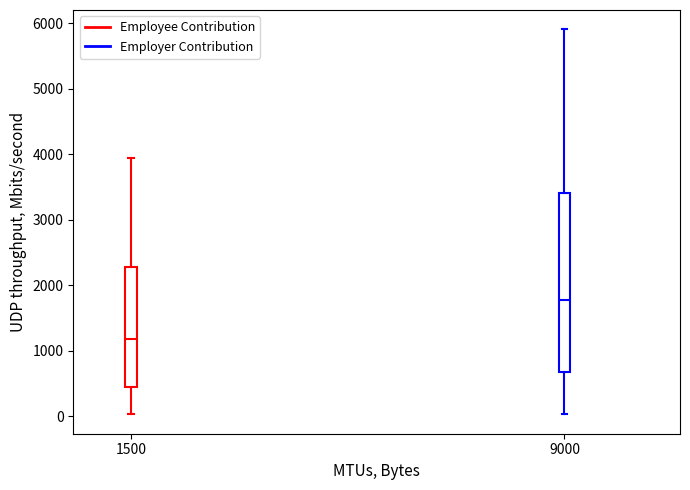

Where is the lower edge of the box at x = 1500 on the y-axis? The values are not printed on the chart, so give them approximately, as read against the axis.

400